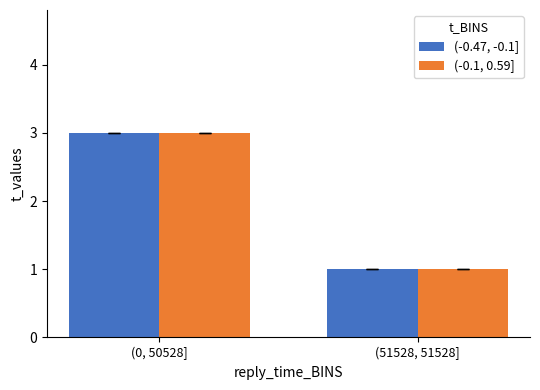

At which category is the sum across all series the highest?

(0, 50528]